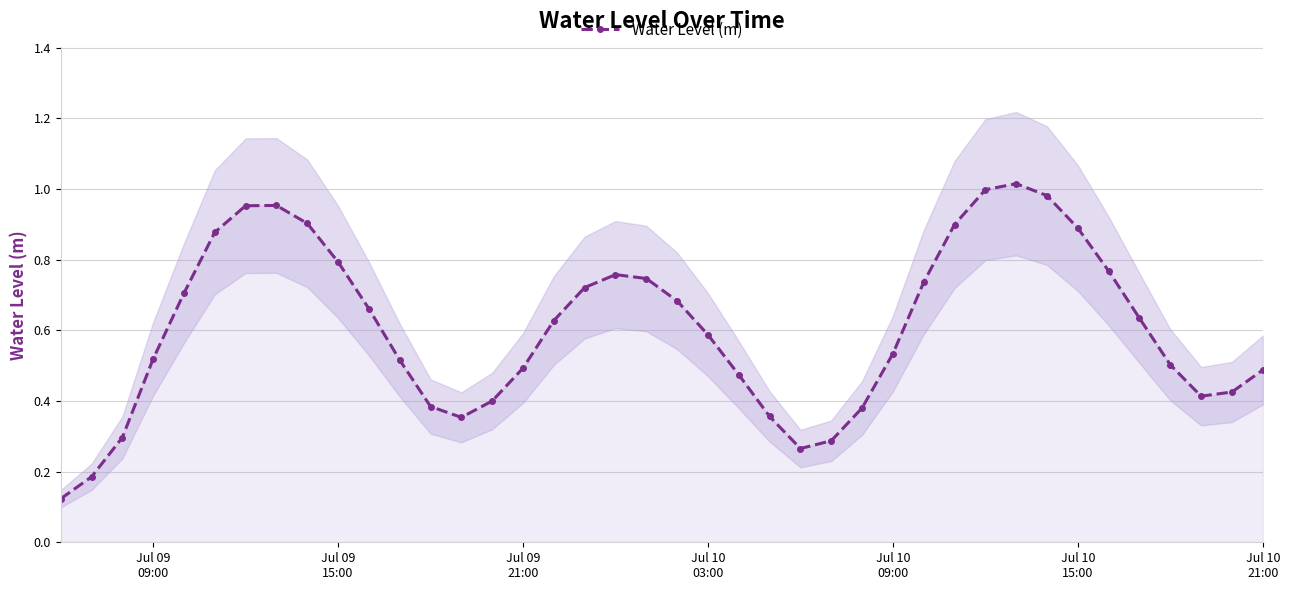

How many lines are shown in the chart?

1